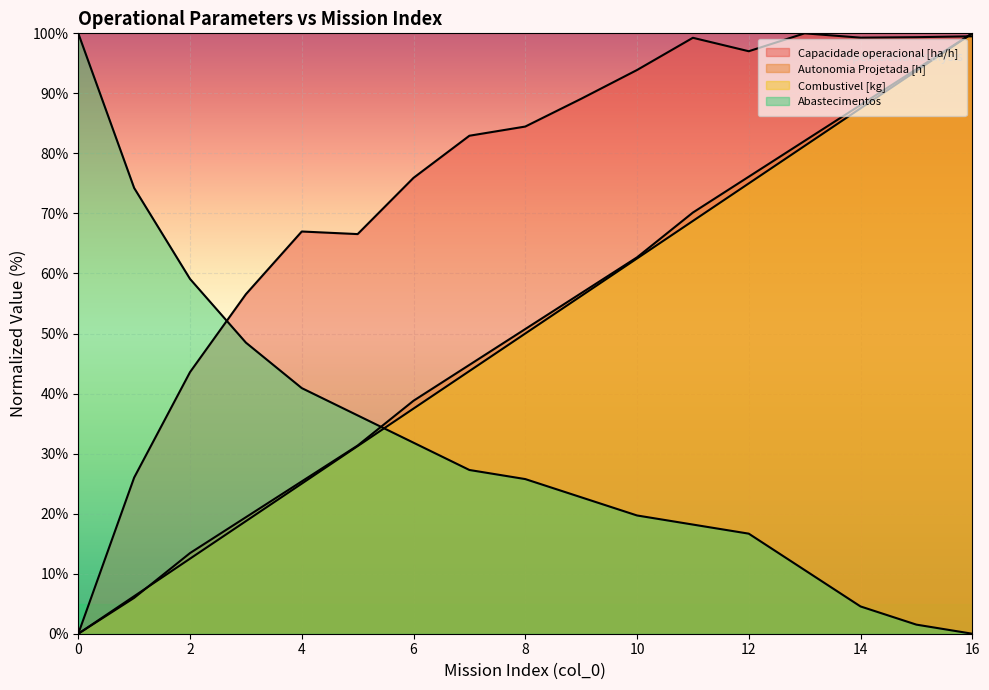

What are all the series names shown in the legend?

Capacidade operacional [ha/h], Autonomia Projetada [h], Combustivel [kg], Abastecimentos